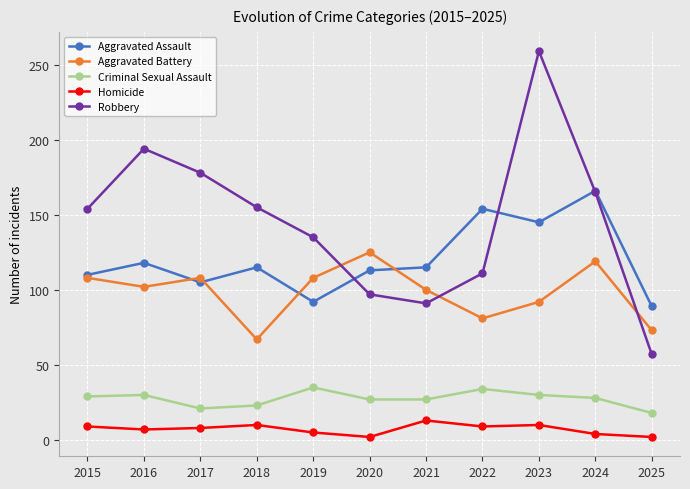

Rank the series at 2019 from highest to lowest value.

Robbery, Aggravated Battery, Aggravated Assault, Criminal Sexual Assault, Homicide